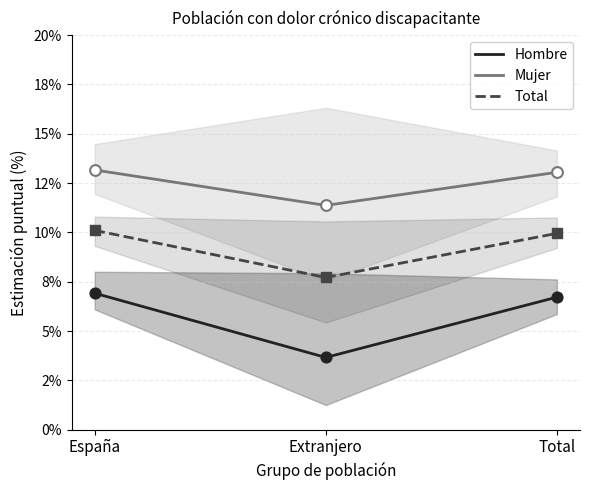

Which series reaches the maximum Y coordinate?

Mujer